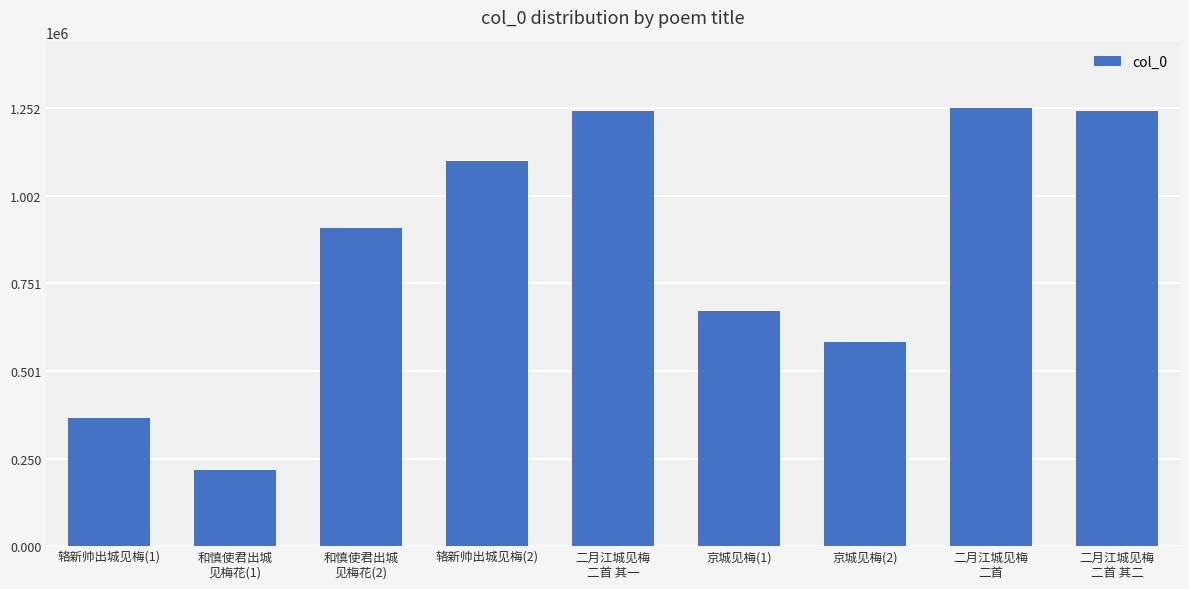

Approximately how many times larger is the value at 二月江城见梅
二首 compared to 辂新帅出城见梅(2)?

1.1